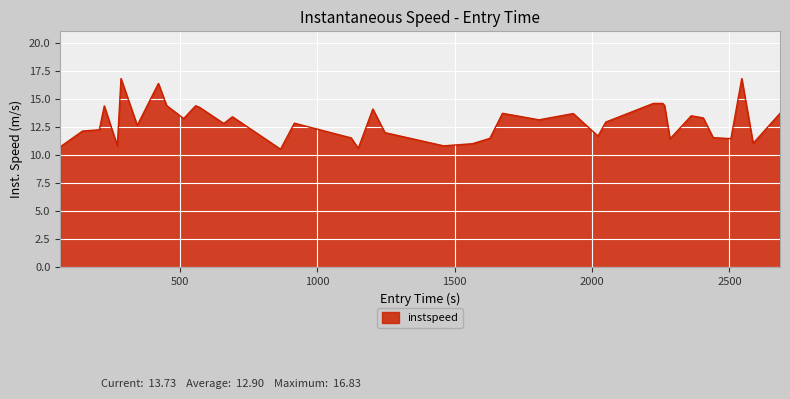

What is the greatest value displayed?

16.8